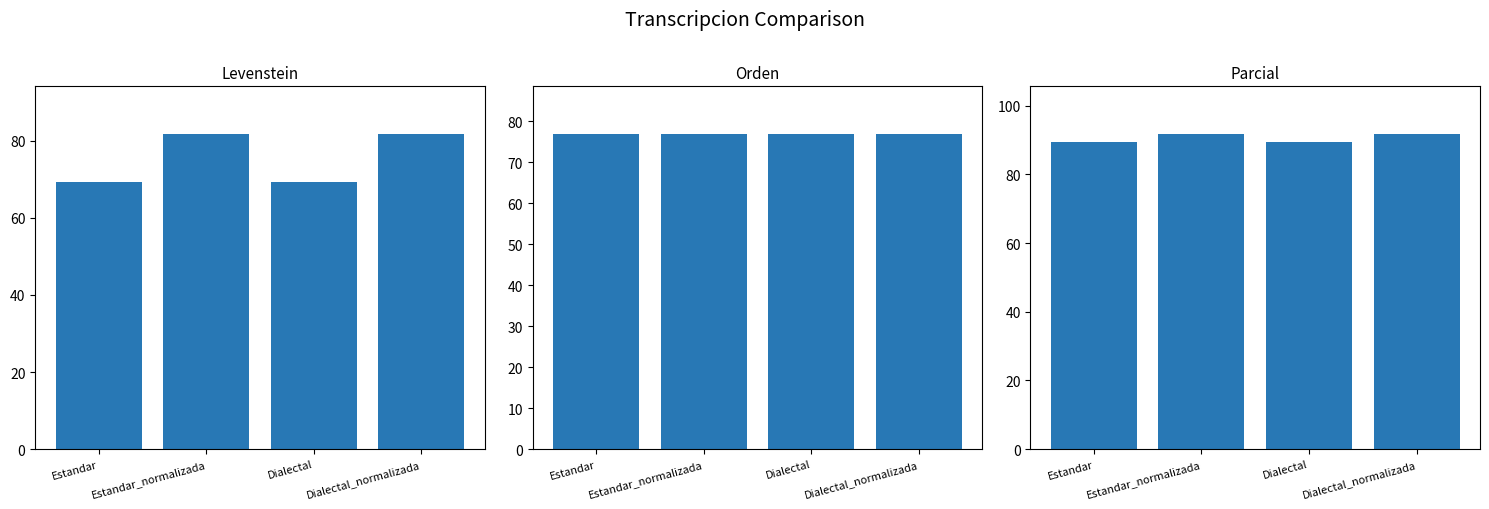

The Parcial series shows 50.1 at Dialectal_normalizada. True or false?

False